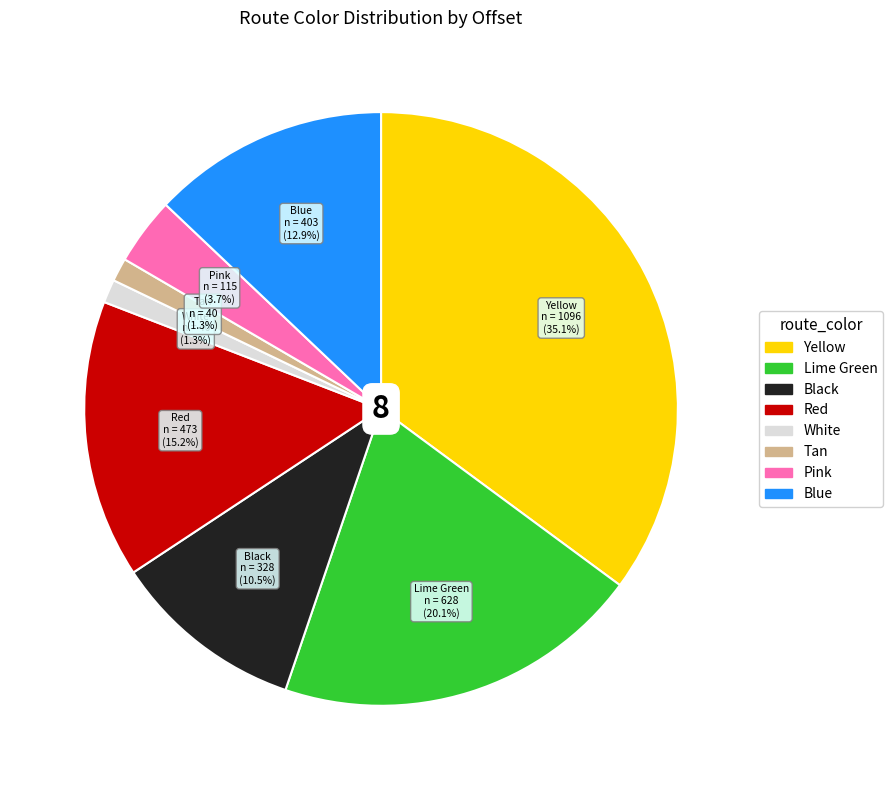

Is it true that Pink is 4% of the pie?

True